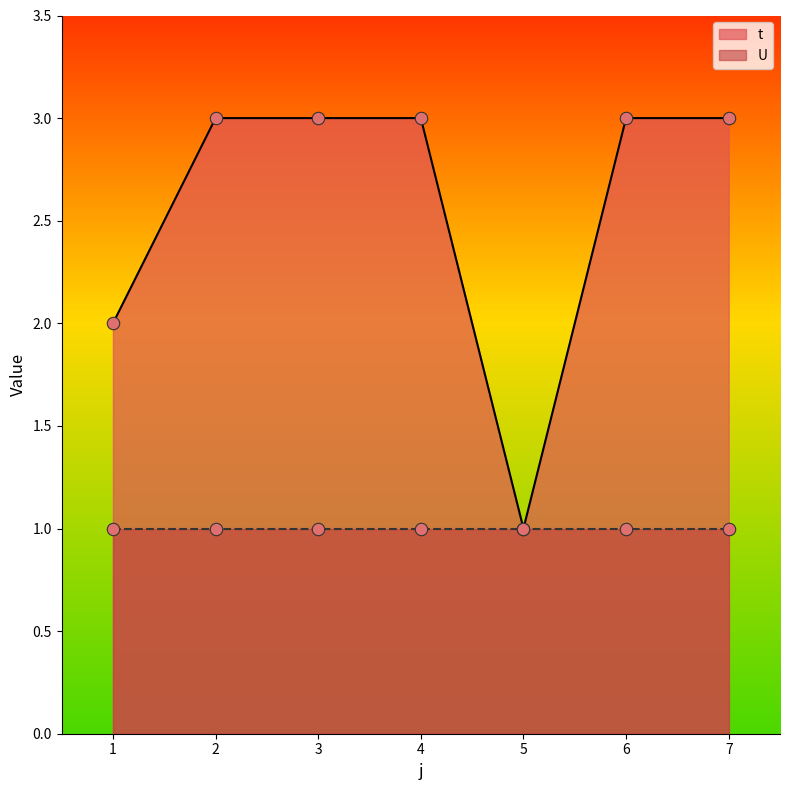

Which has a higher value, 1 or 3?

3